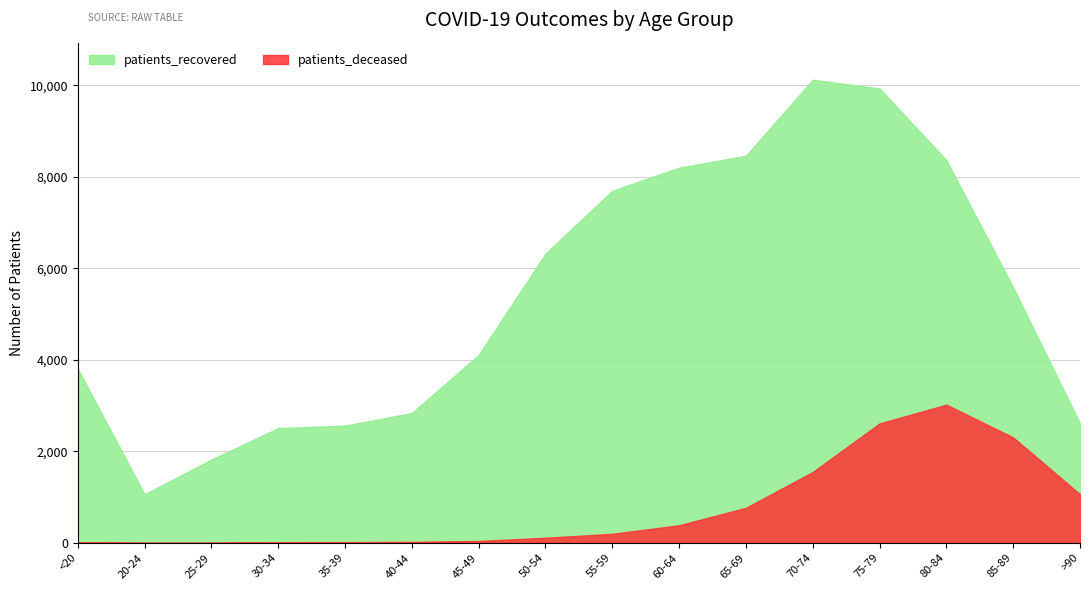

How many values in the patients_deceased series exceed 198?

7